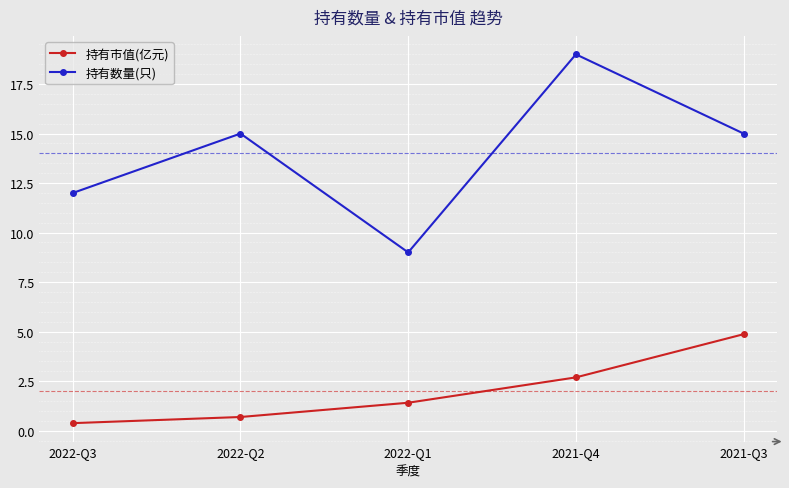

List the series in order of their peak value, lowest first.

持有市值(亿元), 持有数量(只)